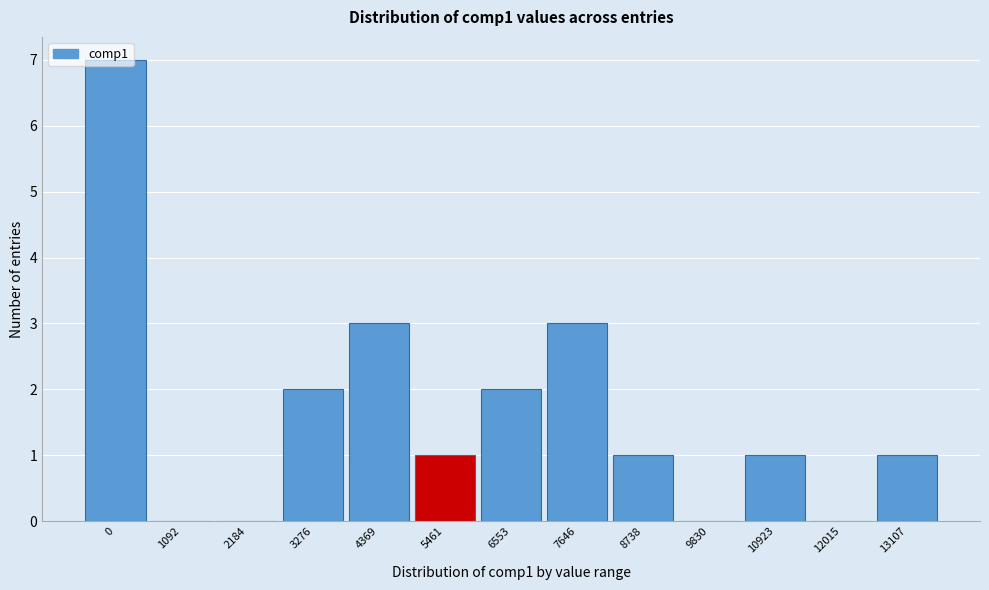

What is the sum of the values at 4369 and 7646?

6